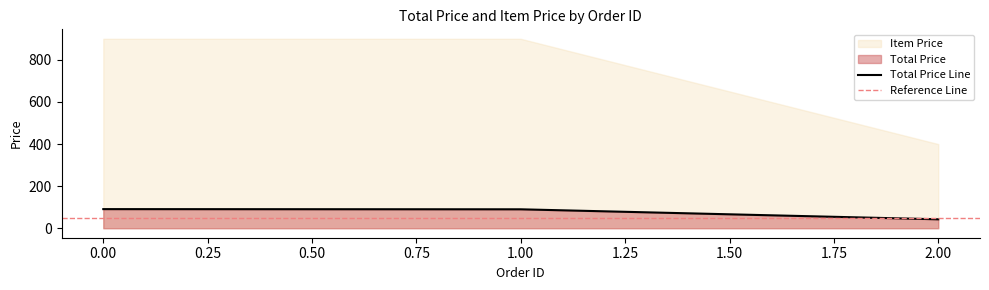

Is it true that the value at 0 is 90.9?

True